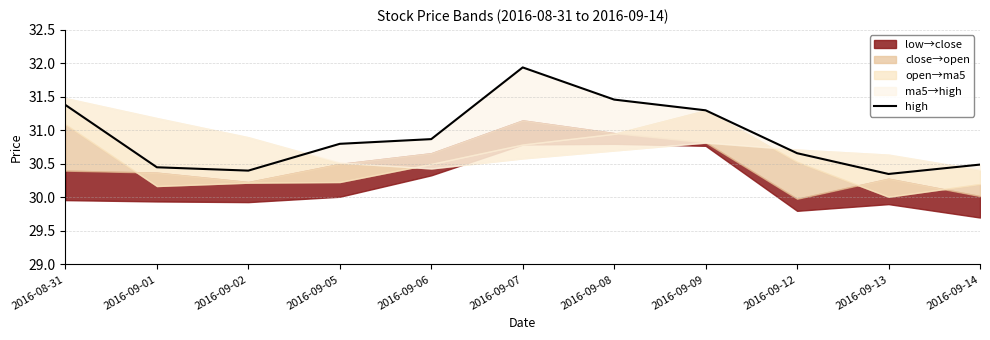

At which category does the data reach its first local valley?

2016-09-02